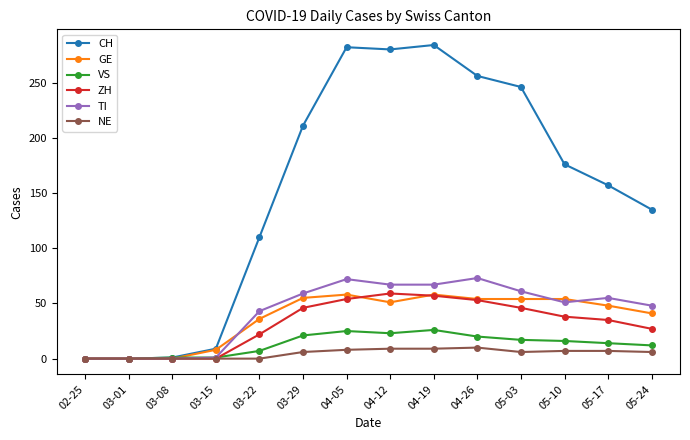

Does the chart have visible grid lines?

No